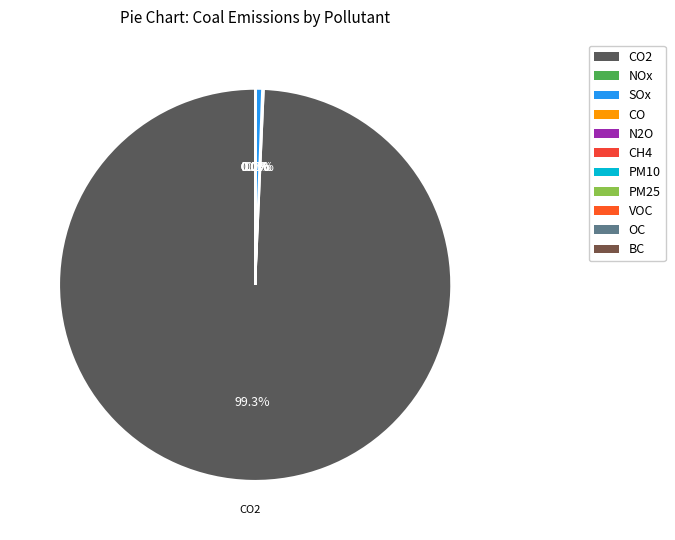

Count the number of slices in the pie.

11